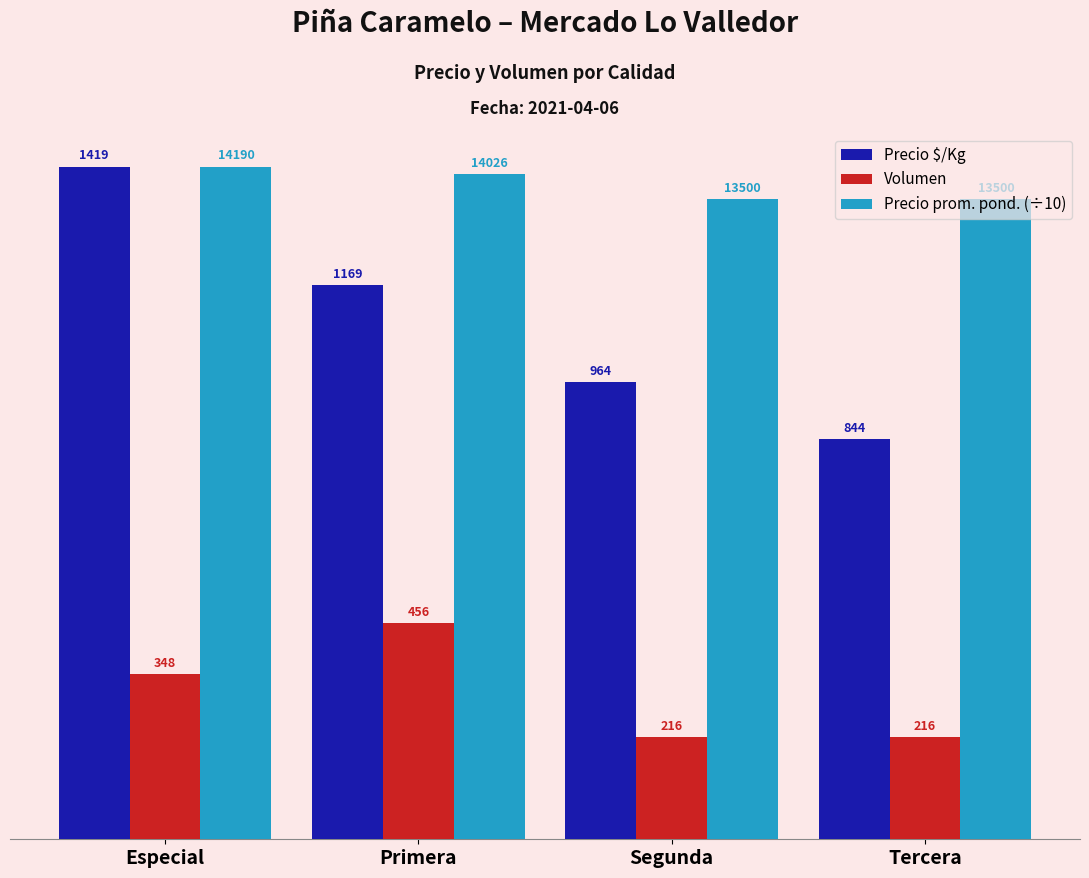

The Precio $/Kg series shows 964.0 at Segunda. True or false?

True